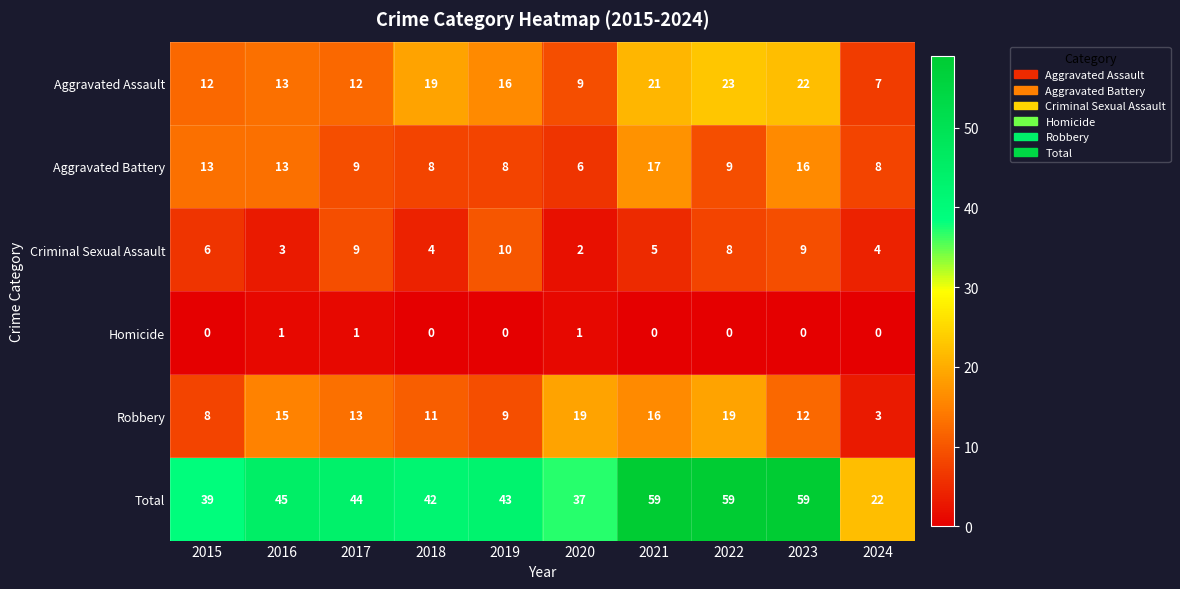

At how many categories does at least one series exceed 24?

9